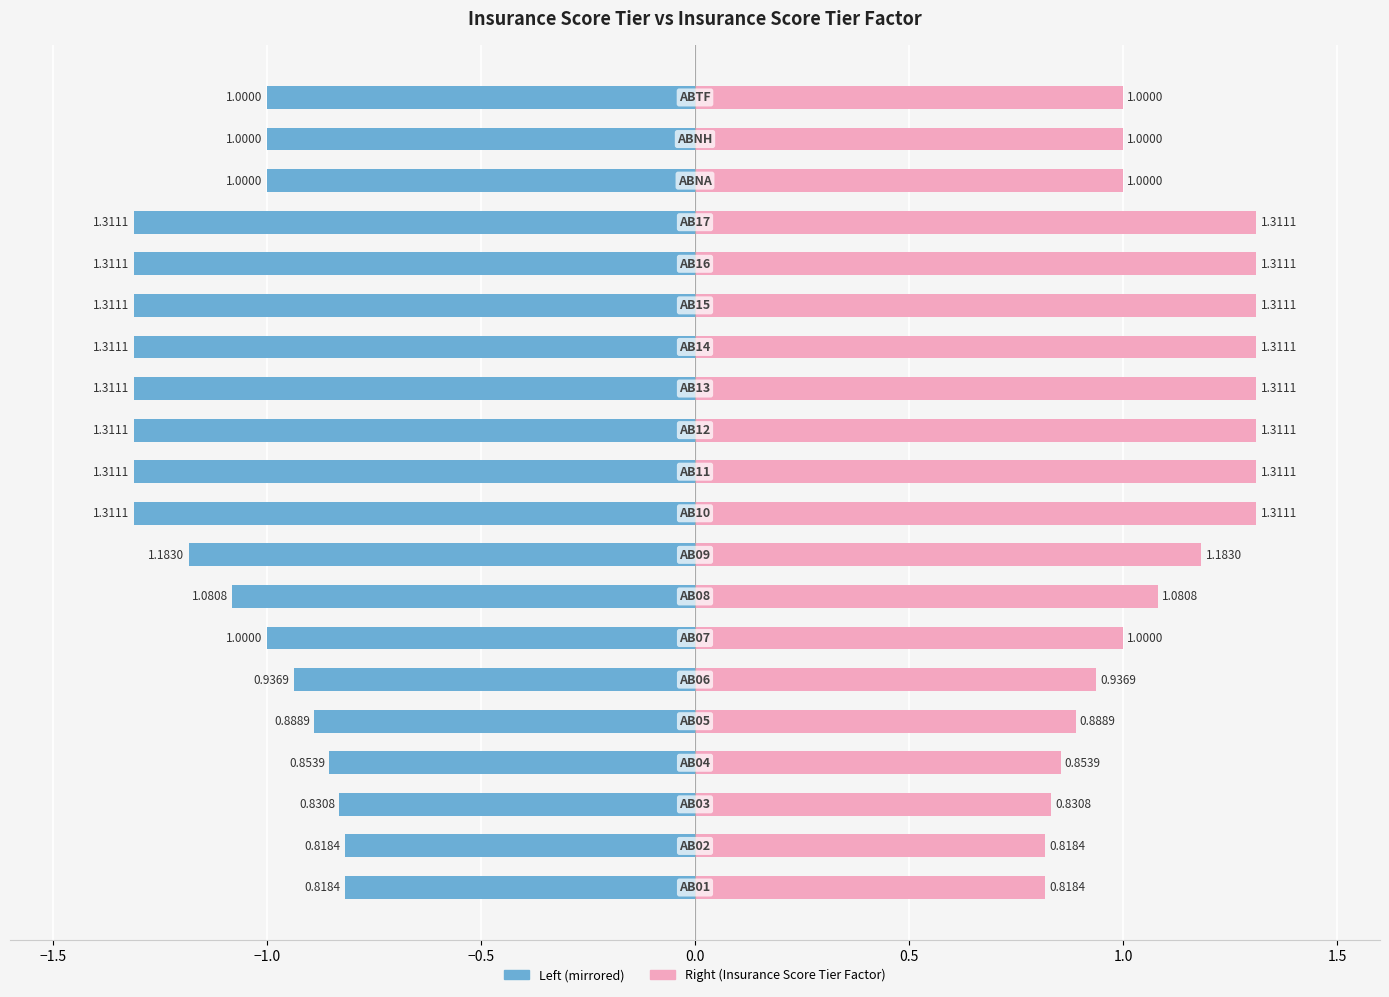

What is the maximum value shown in the chart?

1.3